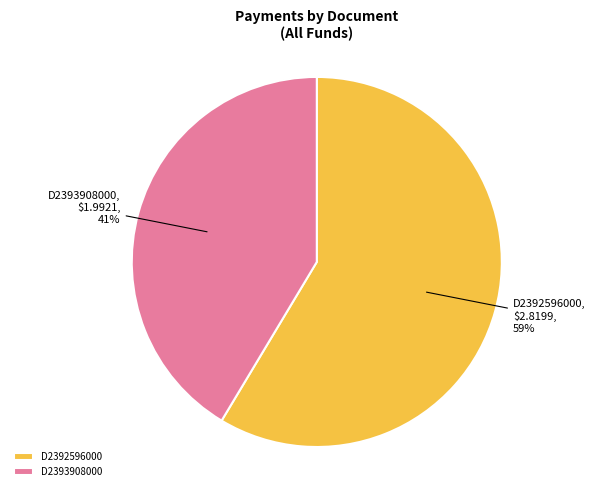

To the nearest percent, what is the average slice percentage?

50%